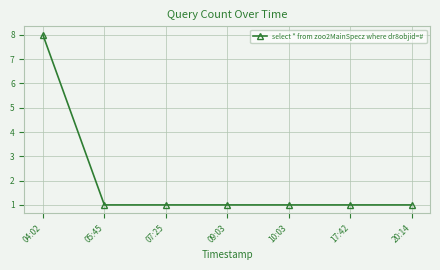

Is it true that the value at 10:03 is 1?

True